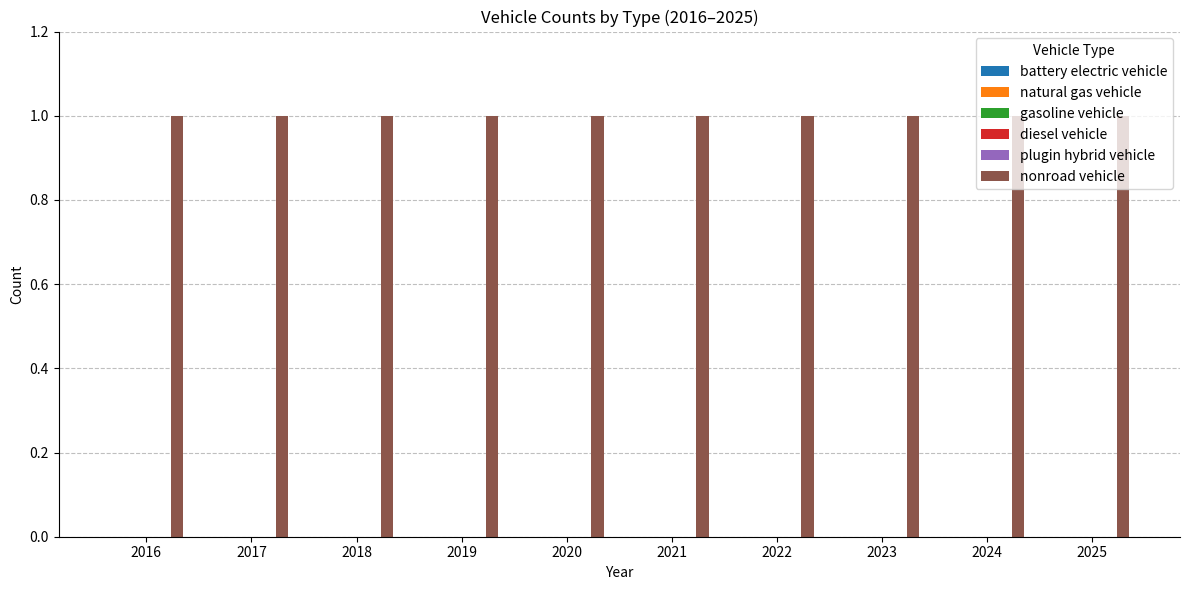

How many bars are there in total?

60